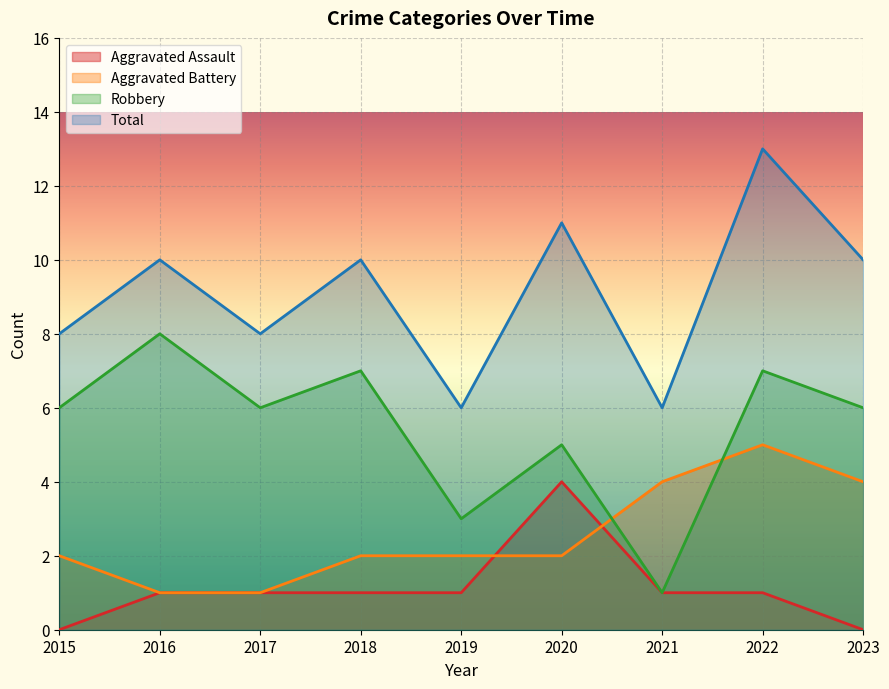

List the series in order of their peak value, lowest first.

Aggravated Assault, Aggravated Battery, Robbery, Total